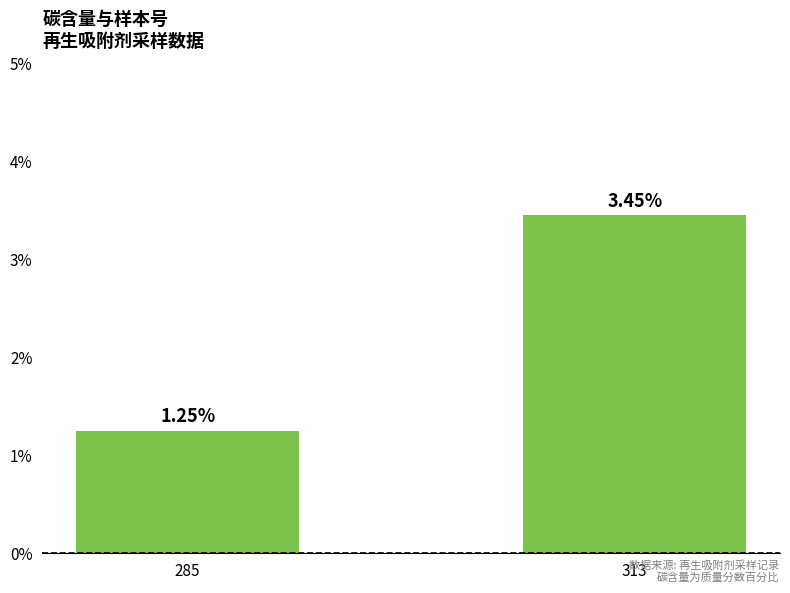

What is the change in value from 285 to 313?

+2.2